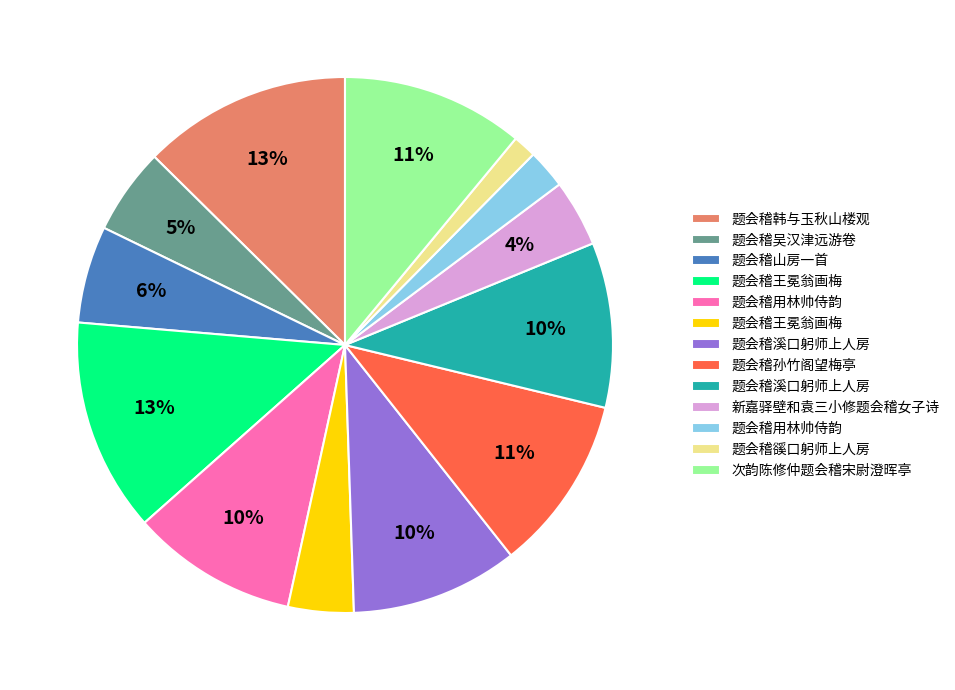

How many segments does this pie chart have?

13